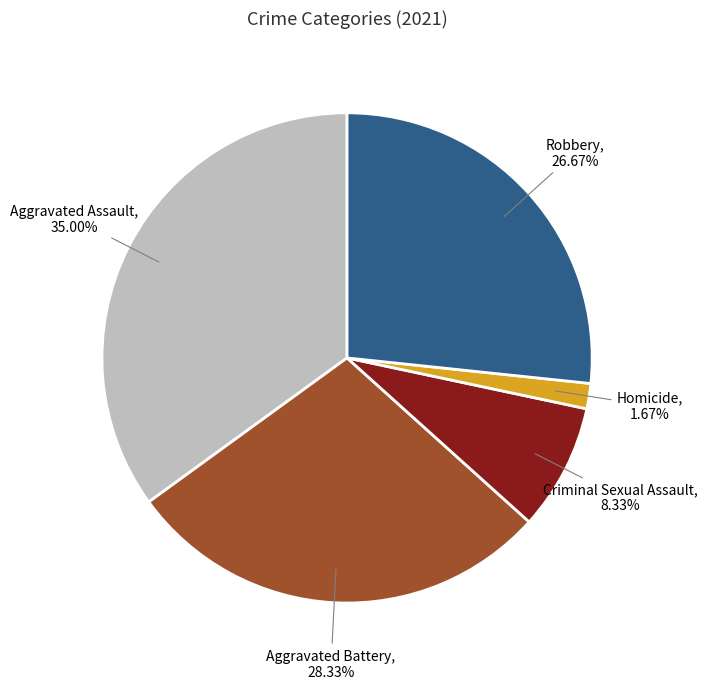

Which has a higher value, Criminal Sexual Assault or Aggravated Assault?

Aggravated Assault